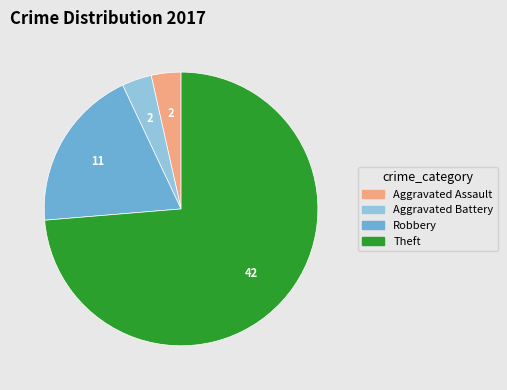

Is it true that Aggravated Battery is 4% of the pie?

True